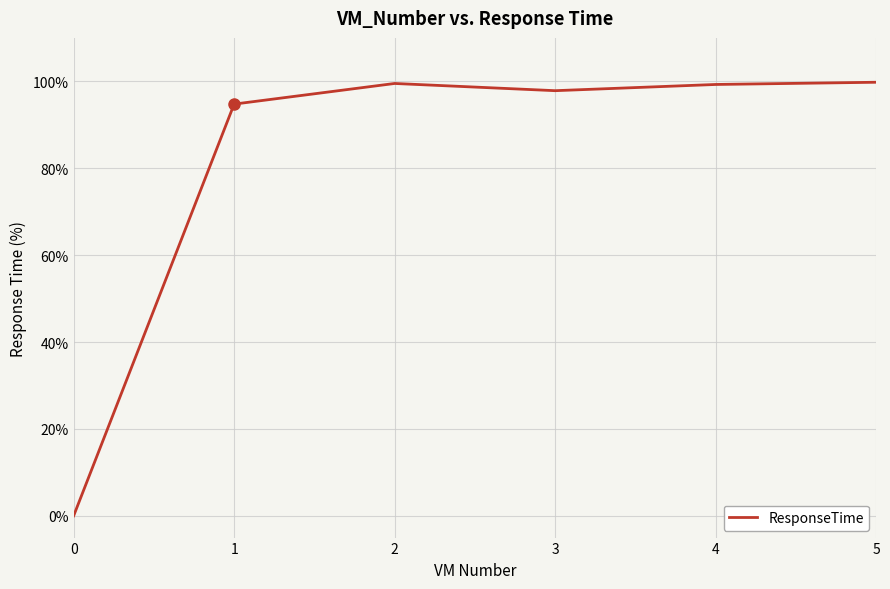

Count the number of data series in this chart.

1